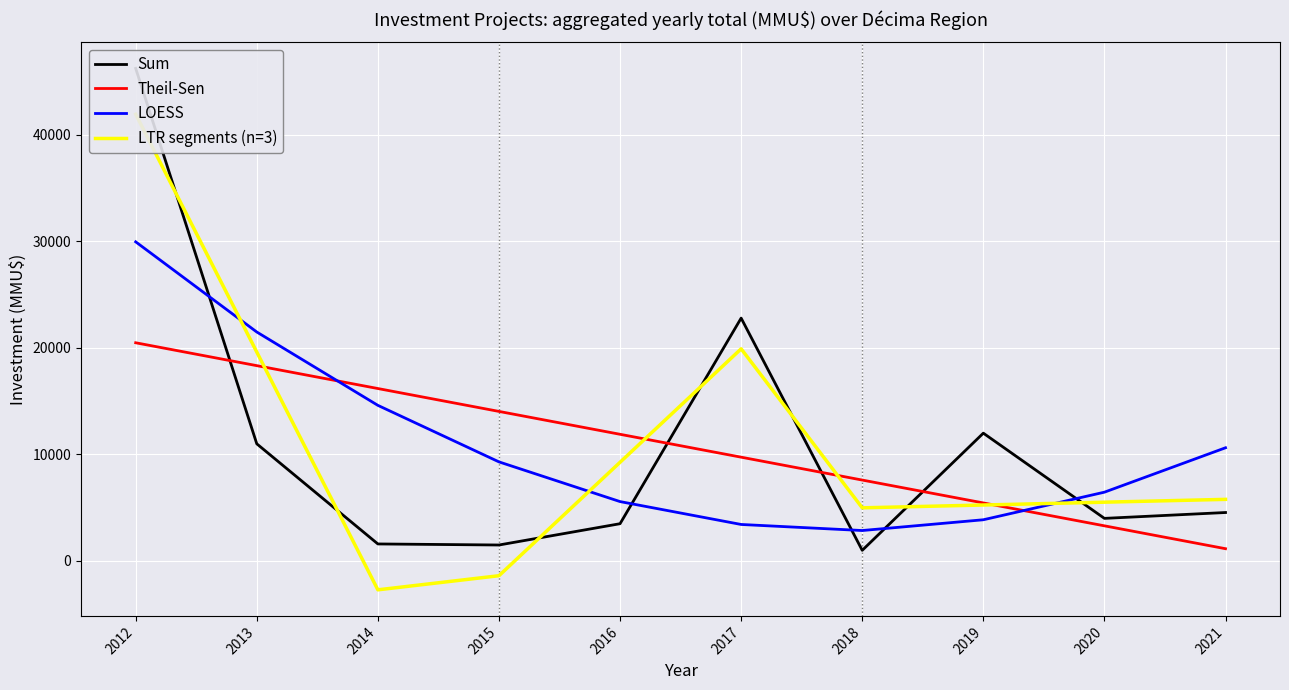

Rank the series by their maximum value, from highest to lowest.

Sum, LTR segments (n=3), LOESS, Theil-Sen